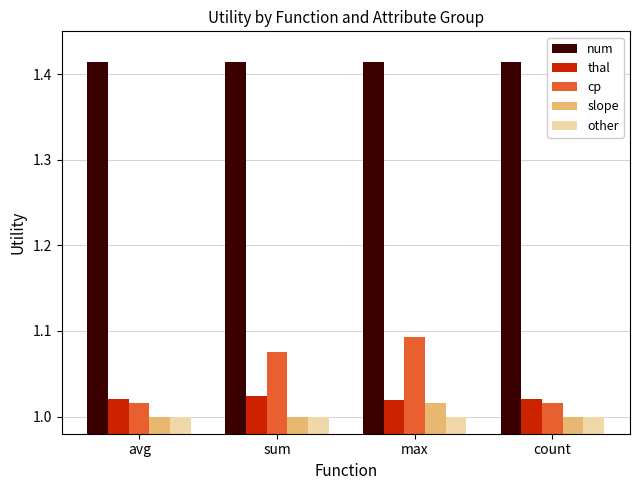

What is the spread (max minus min) of values at count?

0.4